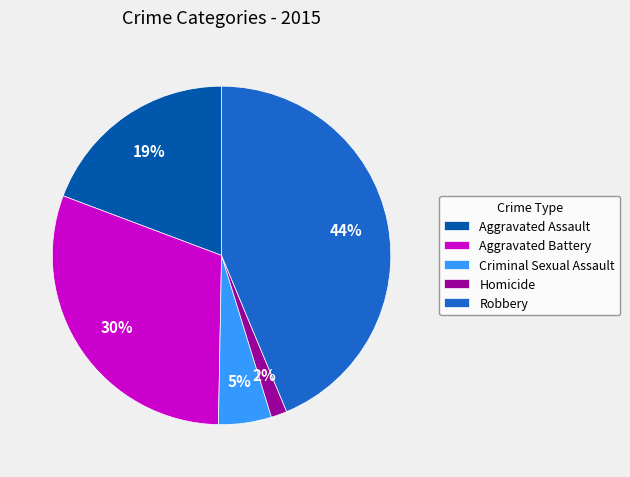

Is there a majority slice in this chart?

No